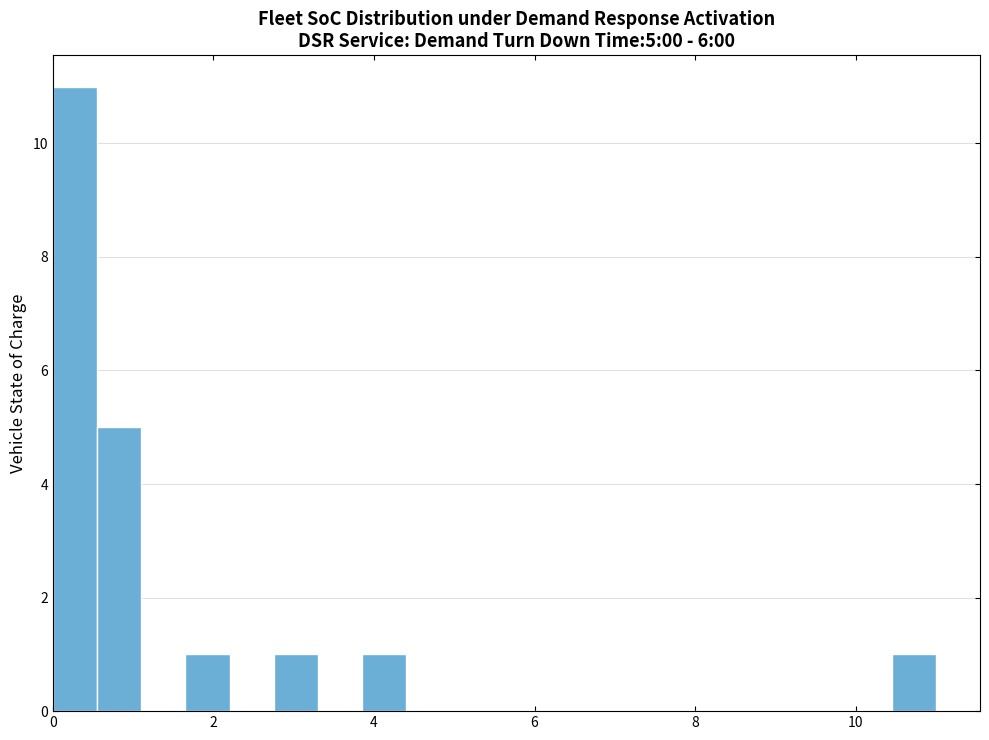

Read against the x-axis, roughly where is the centre of the tallest bar?

0.2